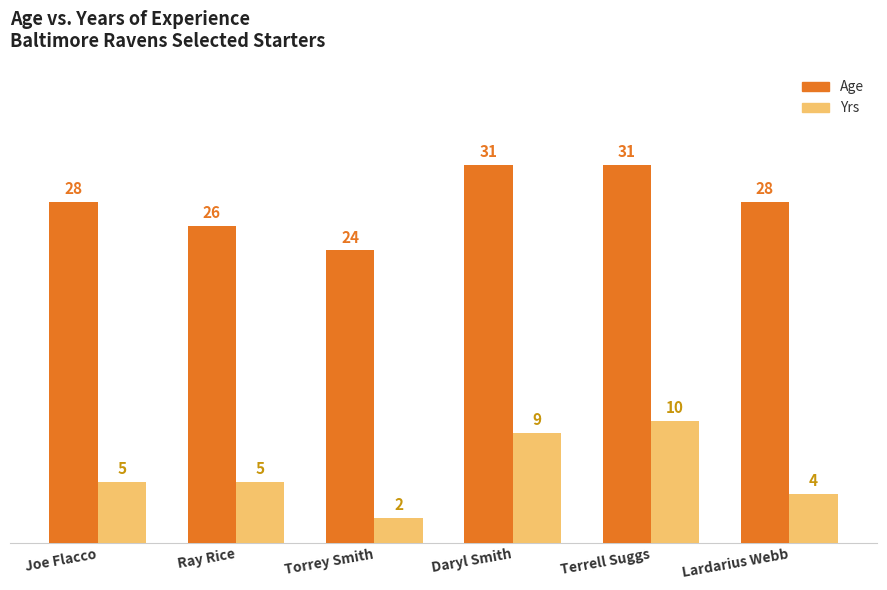

Is the value of Yrs at Terrell Suggs greater than the value of Age at Terrell Suggs?

No